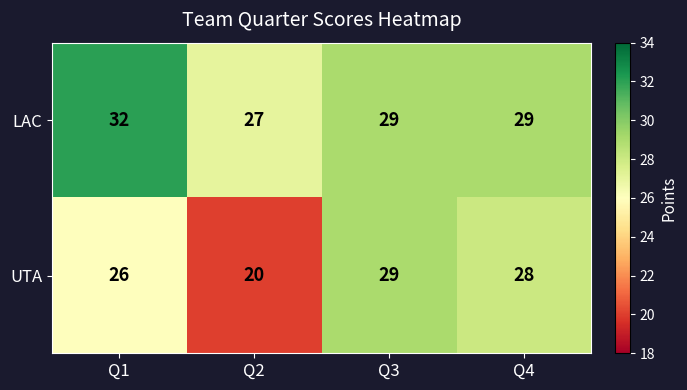

What value does the LAC series have at Q2?

27